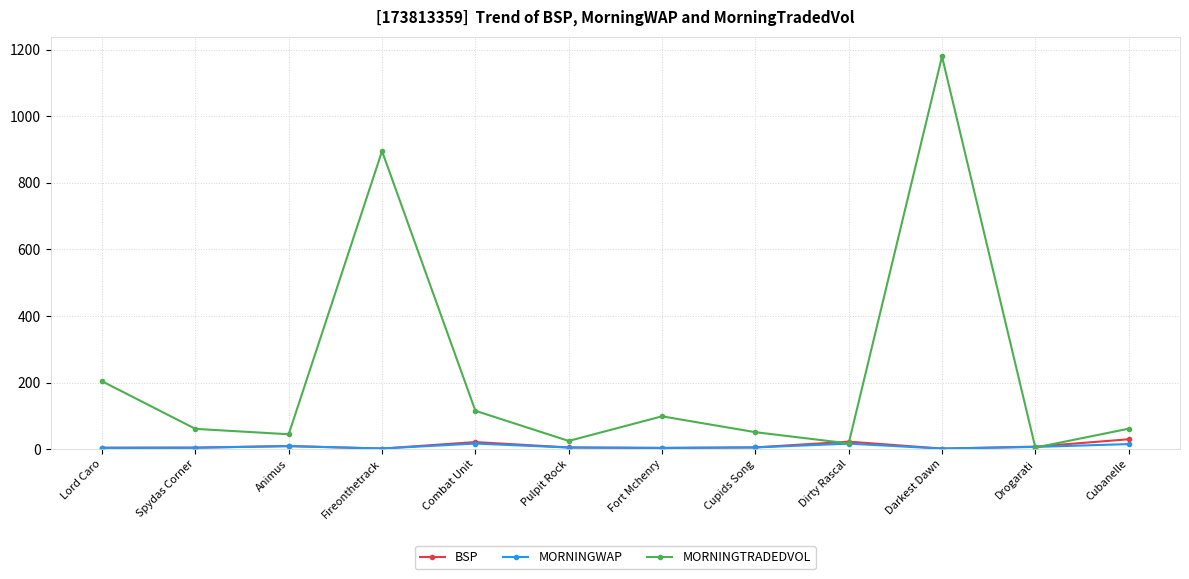

What is the highest value of the BSP series?

29.4